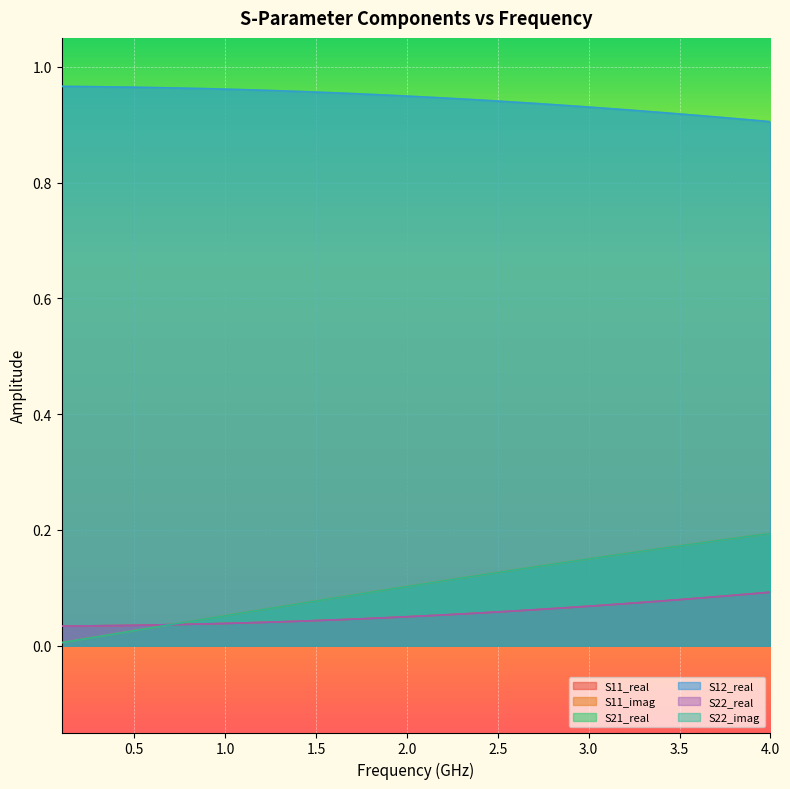

Rank the series by their maximum value, from highest to lowest.

S21_real, S12_real, S11_imag, S22_imag, S11_real, S22_real